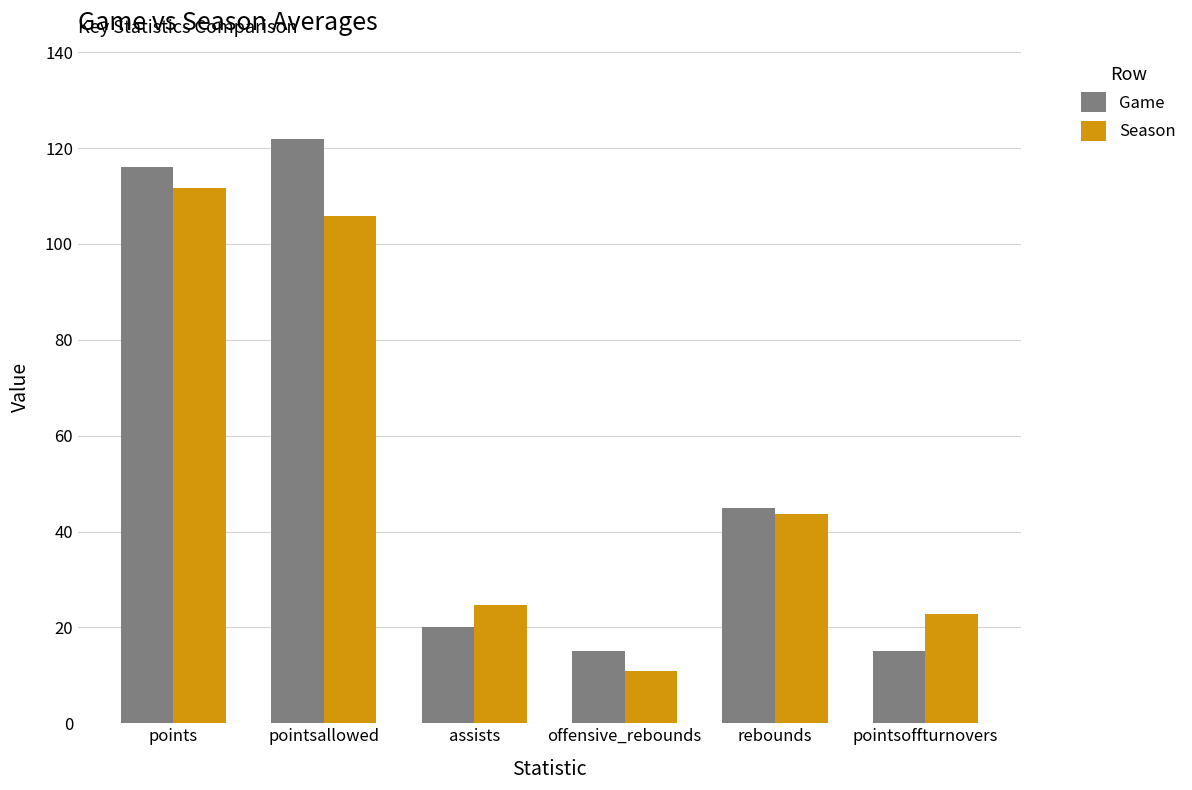

What is the label of the 3rd bar from the right?

offensive_rebounds